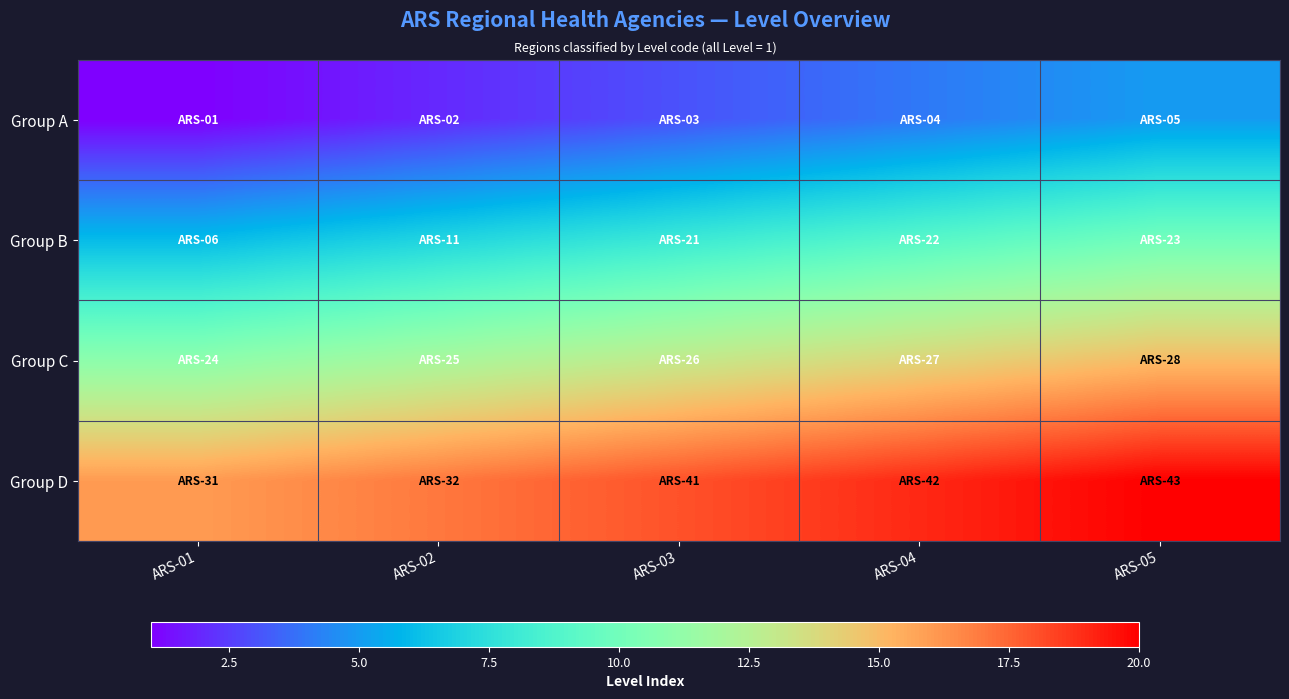

What is the smallest value displayed?

1